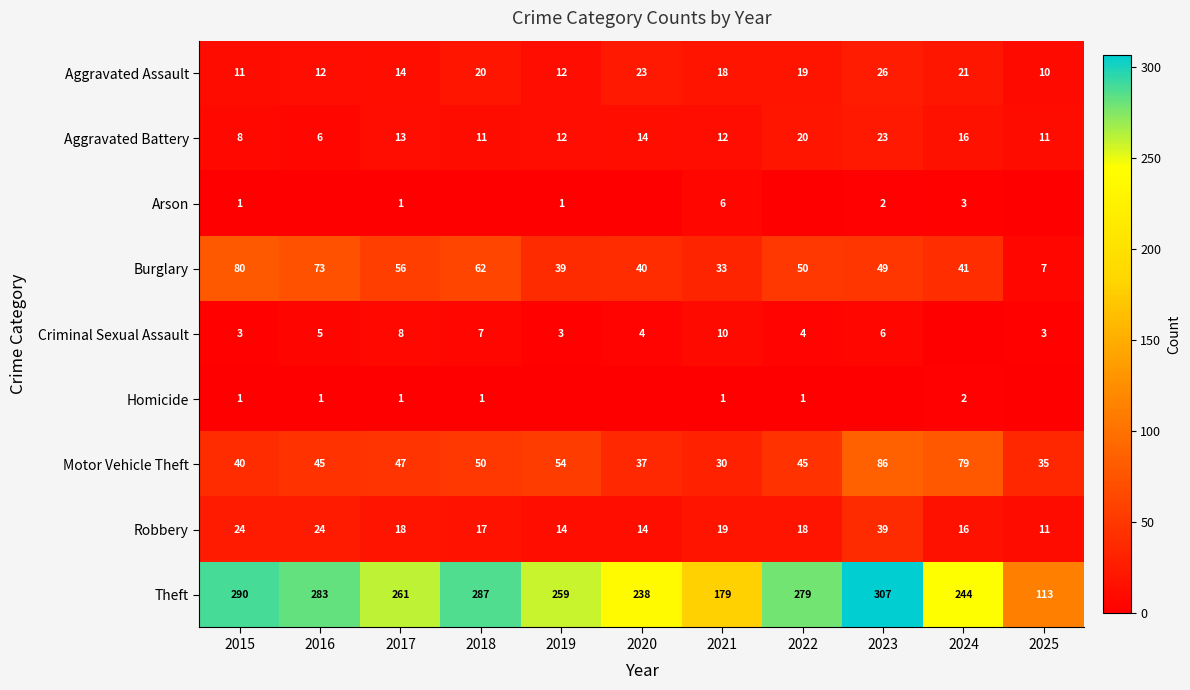

What is the sum of the Aggravated Assault values at 2021 and 2023?

44